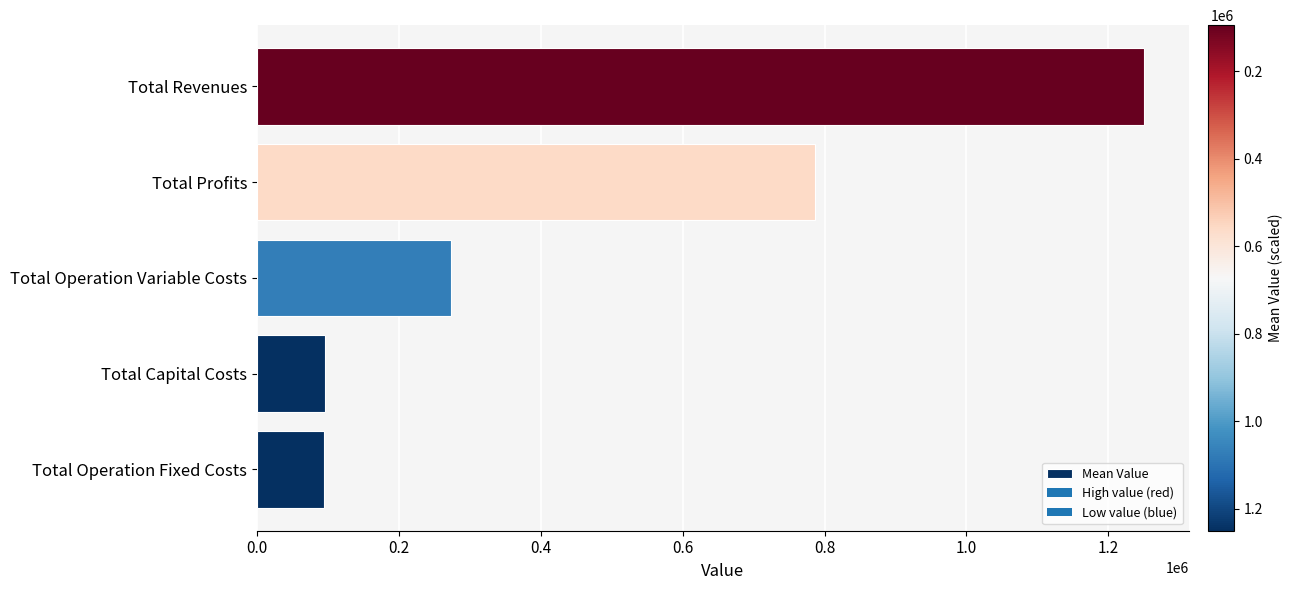

Is it true that the value at Total Profits is 539355.9?

False